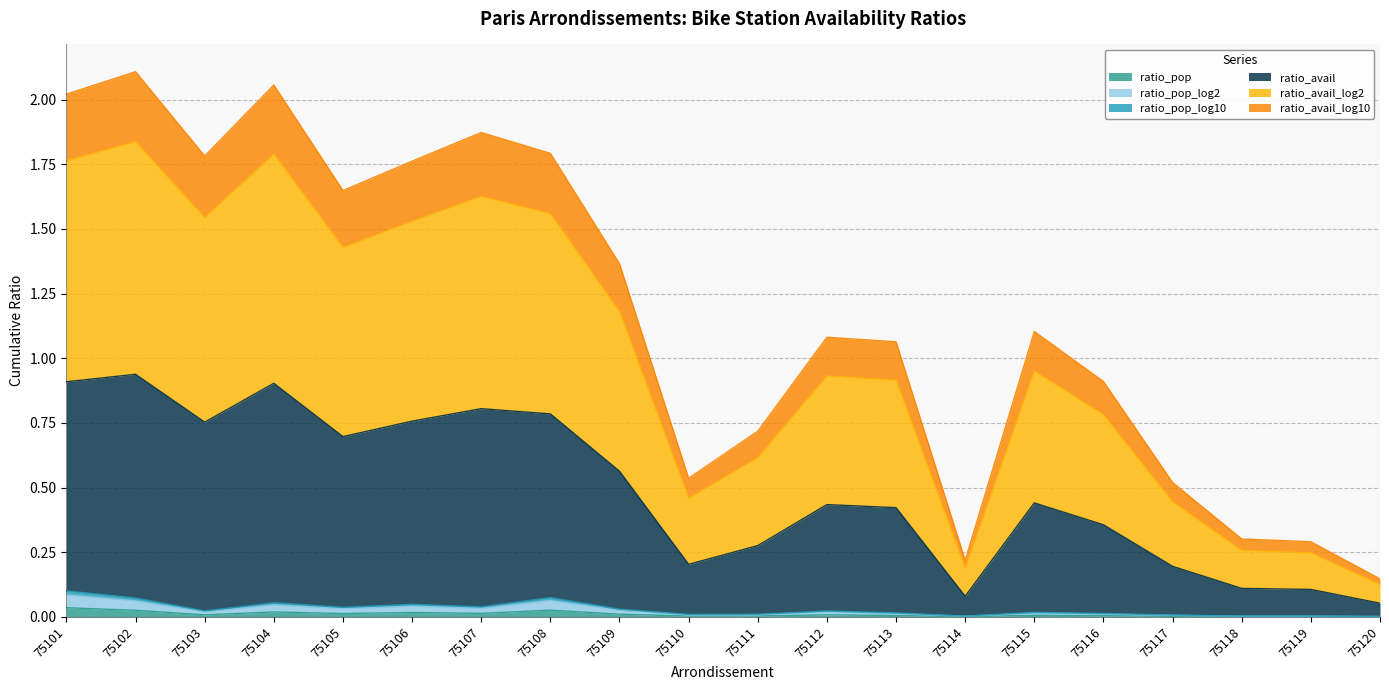

True or false: ratio_pop and ratio_pop_log2 intersect in this chart.

False